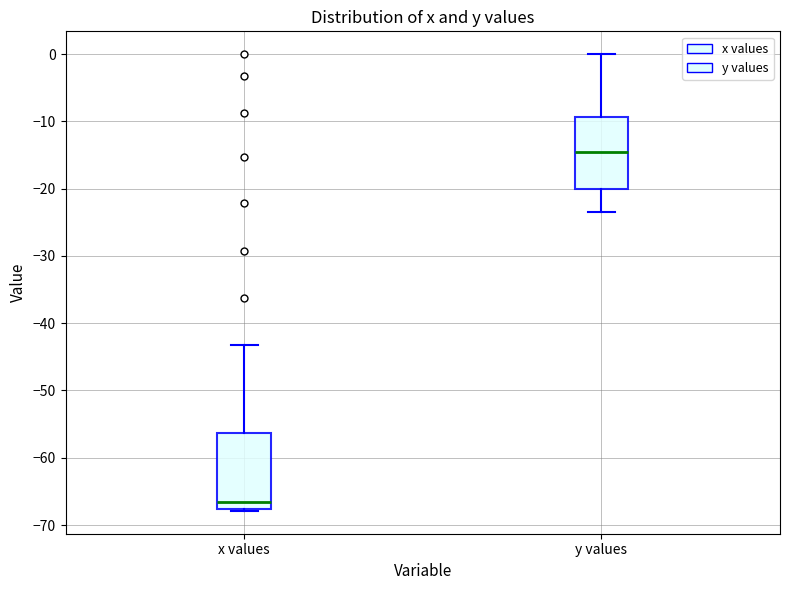

Where is the lower edge of the box for x values on the y-axis? The values are not printed on the chart, so give them approximately, as read against the axis.

-68